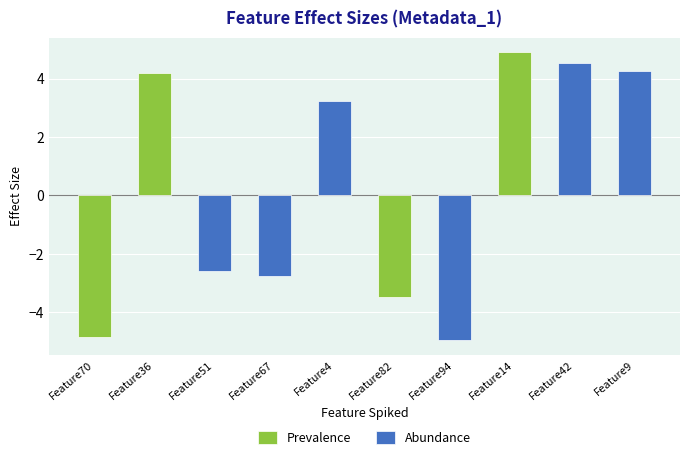

Does the chart contain stacked bars?

No